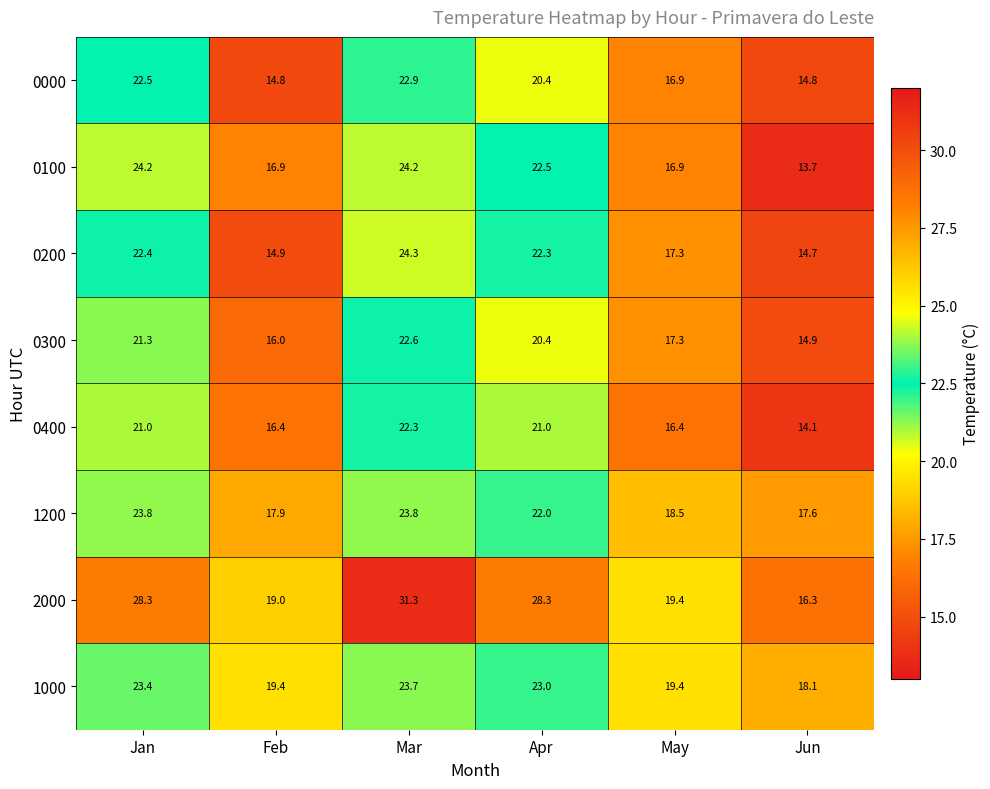

What is the greatest value displayed?

31.3